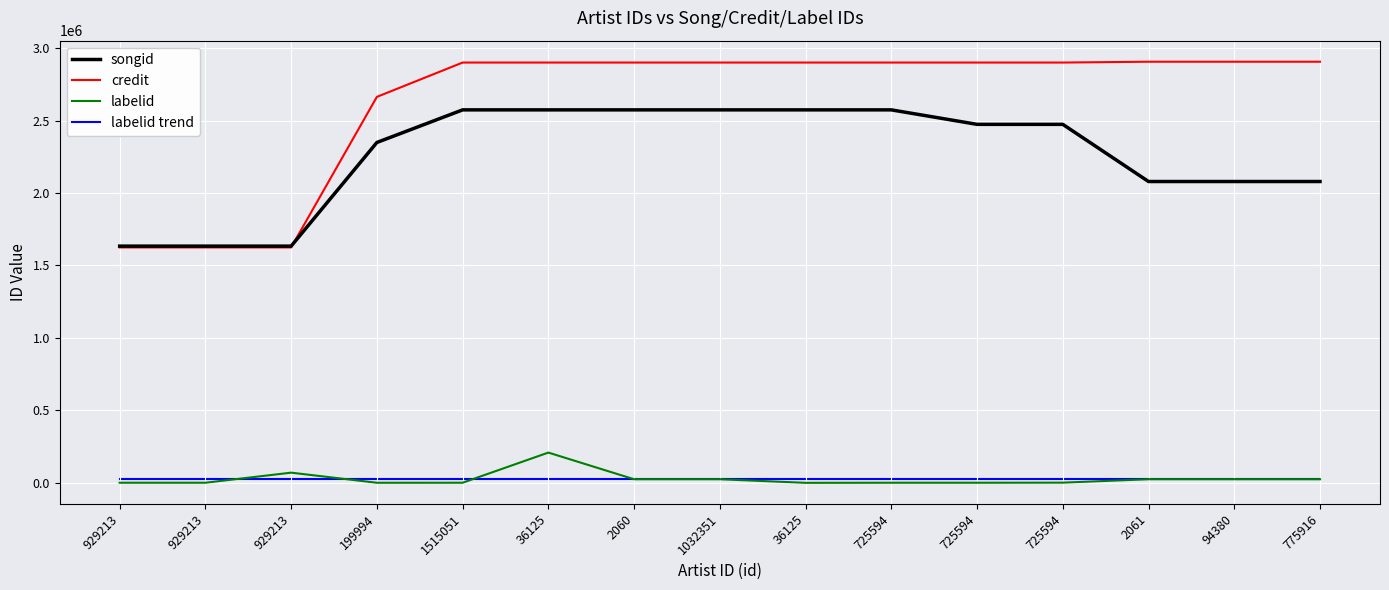

What are all the series names shown in the legend?

songid, credit, labelid, labelid trend